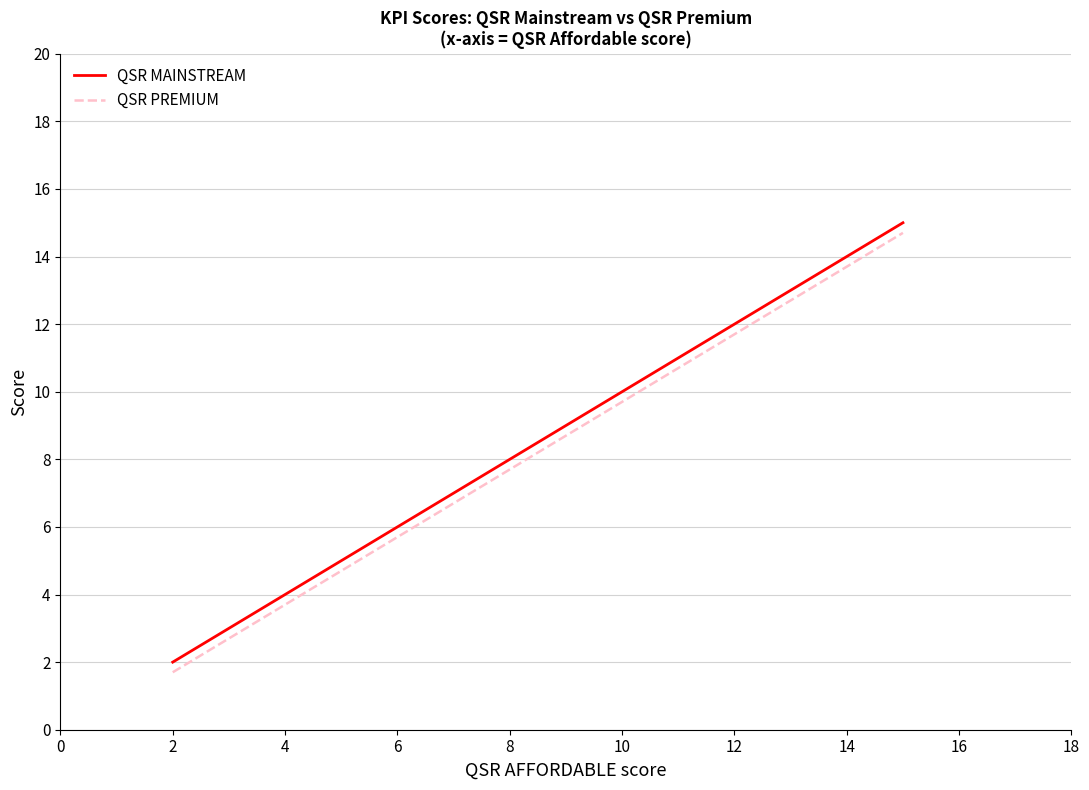

What is the label of the 7th point from the right?

8